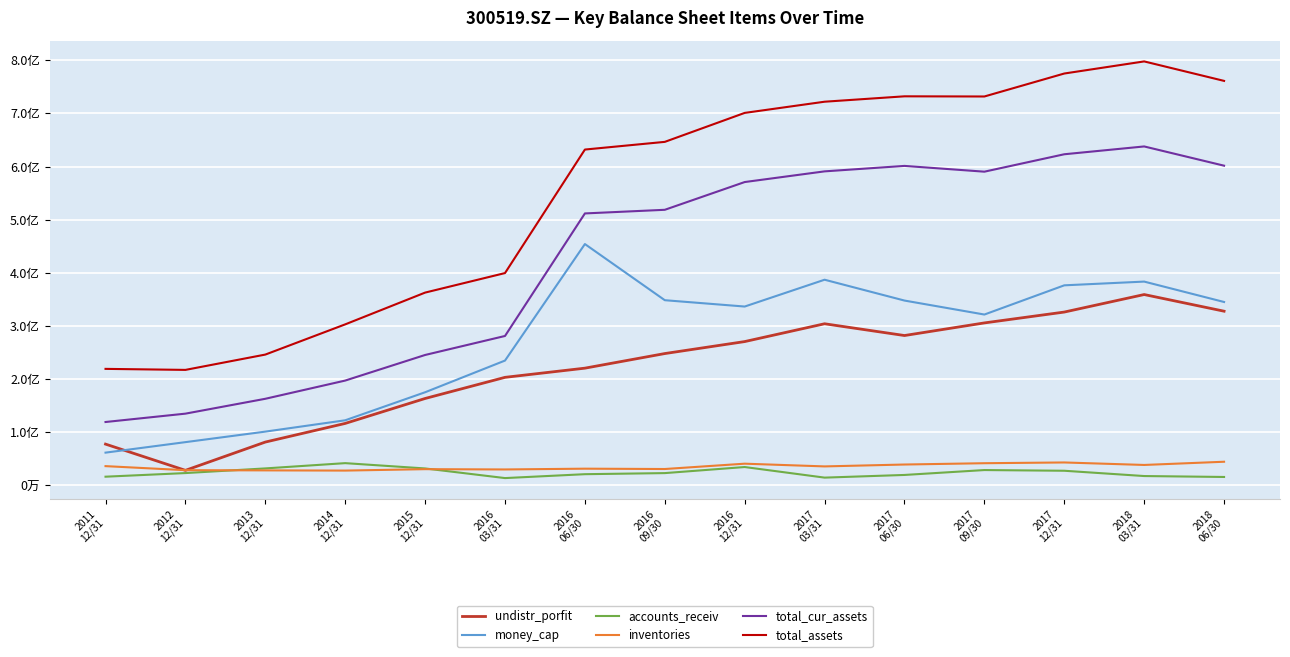

Reading left to right, transcribe all the data shown in this chart.

undistr_porfit: 77810266.2	28433957.5	81656014.7	116742405.3	163648196.6	203423488.8	220694356.3	248170986.9	270711110.3	304223304.3	282097859.5	305821810.0	326254432.2	359207185.4	327873315.8
money_cap: 61761809.7	81515066.5	101307507.2	122619769.4	175362149.4	234980719.8	454197511.4	348558188.4	336633254.0	387092323.2	347887686.6	321584781.4	376539759.4	383570750.9	345194992.9
accounts_receiv: 16505069.7	23307129.6	32085193.7	41997295.6	32008537.8	13887488.2	21215269.1	23252191.8	34680025.7	14757093.0	19783325.4	28994042.2	27683169.4	17724122.1	15979240.6
inventories: 36379407.3	28738433.0	28375112.4	27993724.2	30661632.4	30118792.0	31580602.8	30946320.9	40979018.5	35852308.5	39400844.6	41865969.3	43273121.8	38592832.5	44634081.1
total_cur_assets: 119396839.8	135114545.9	163084761.0	197361173.3	245503528.2	281256811.2	511811613.1	518648461.3	570856985.2	590958861.9	601226213.1	590364928.8	623139588.0	637838176.0	601632172.5
total_assets: 219352367.1	217437817.8	246258812.4	303095750.1	362869535.3	399607517.2	631994889.2	646452741.5	700950955.5	722001158.7	732151818.0	731837999.1	775047461.1	797817518.2	761177157.3